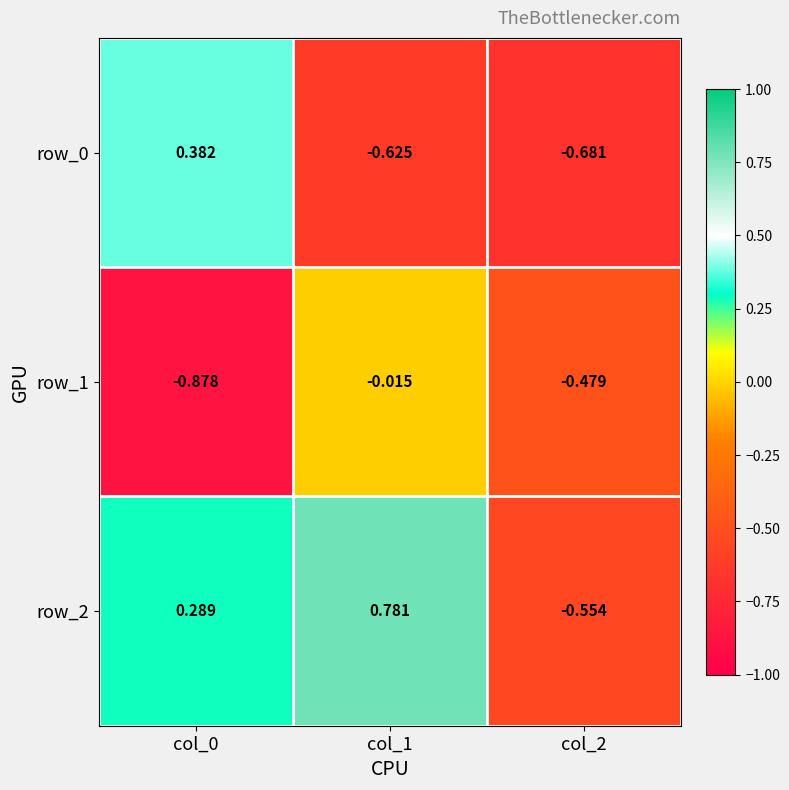

Is the value of row_1 at col_2 greater than the value of row_2 at col_1?

No